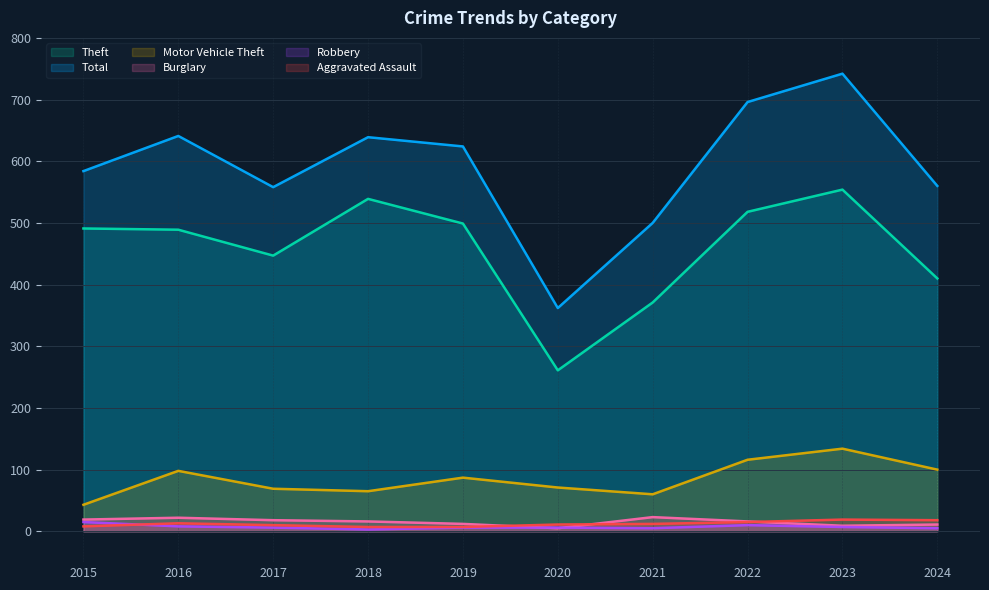

Which series changed the most between 2023 and 2024?

Total